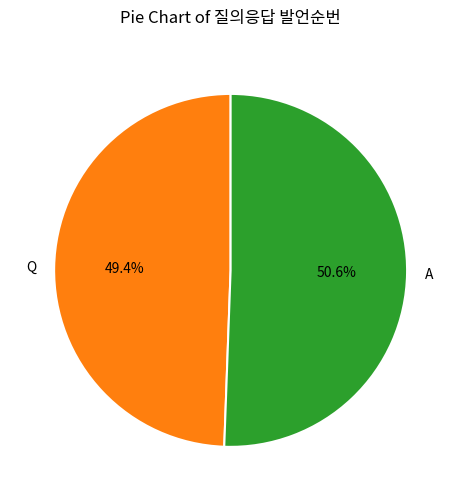

Which slice is the smallest?

Q